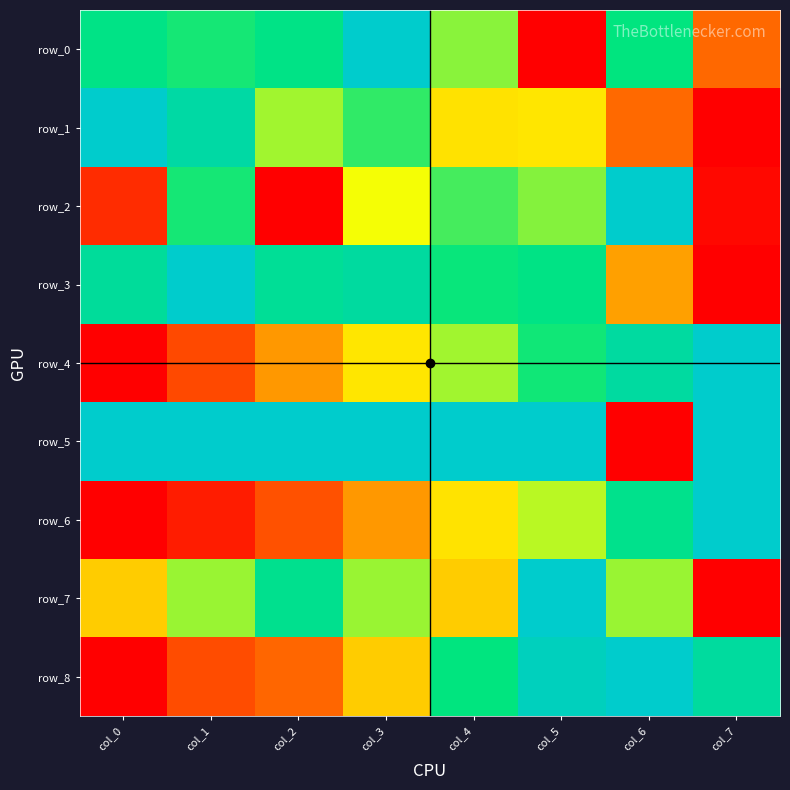

Which label corresponds to the largest value in the chart?

col_3